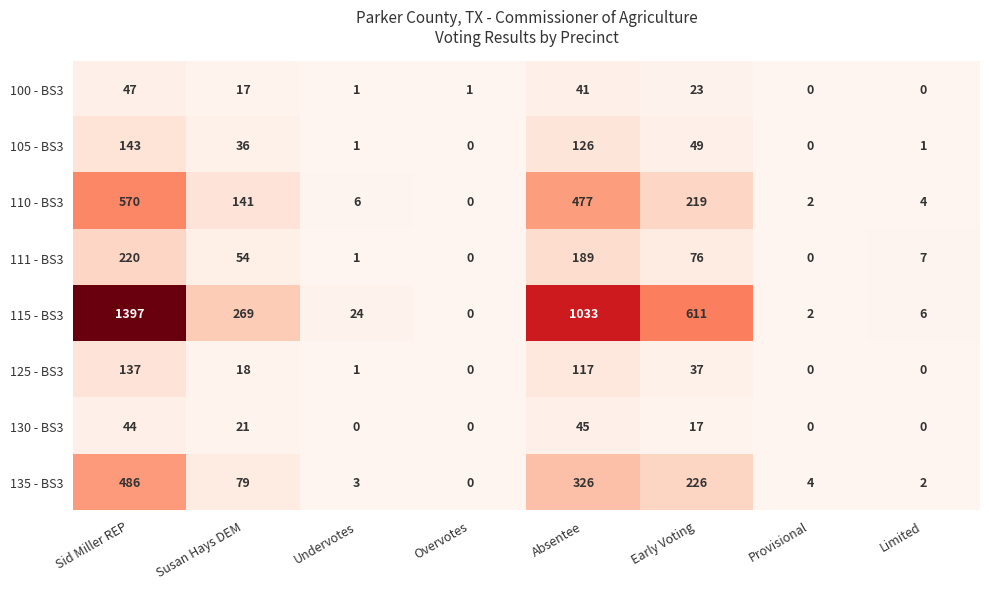

The 135 - BS3 series shows 4 at Undervotes. True or false?

False